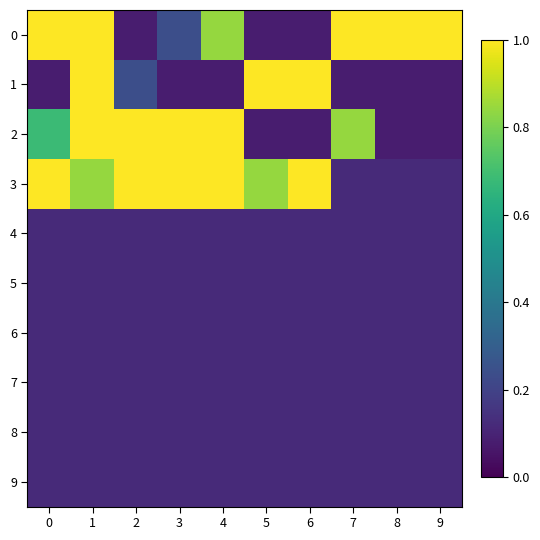

Which series has the largest total across all categories?

3